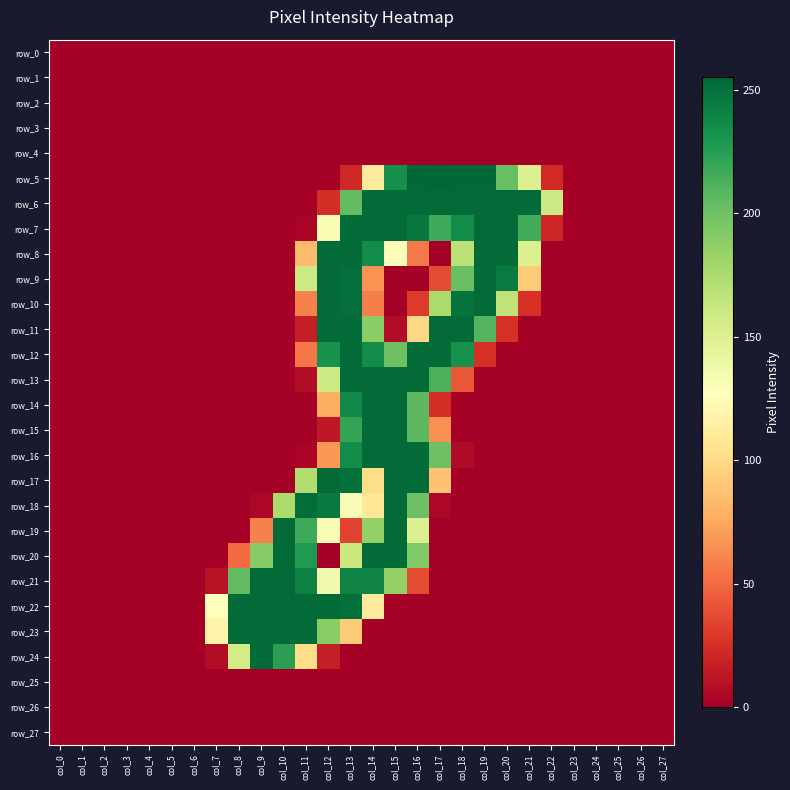

At which label is row_16 closest to 126?

col_12